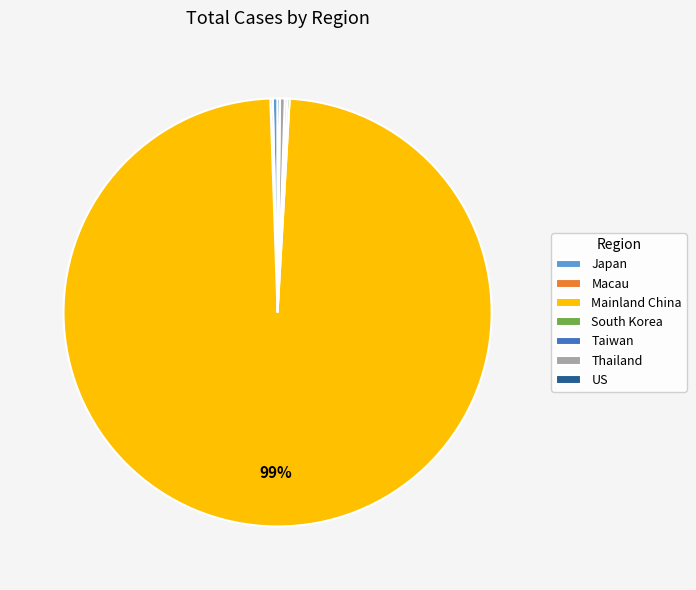

Is it true that Thailand is 12% of the pie?

False